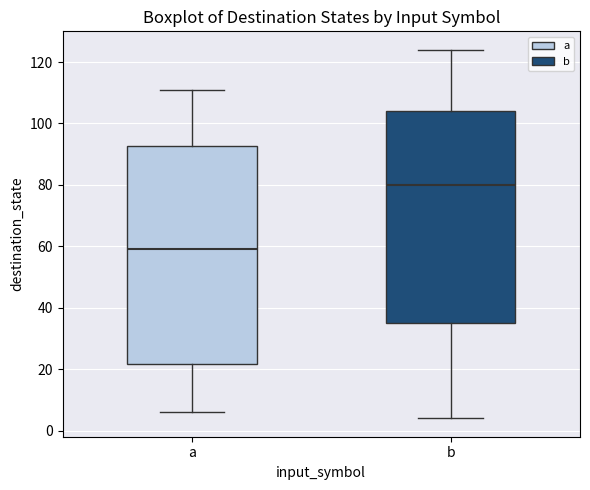

Where does the median line of the box for a sit on the y-axis? The values are not printed on the chart, so give them approximately, as read against the axis.

60